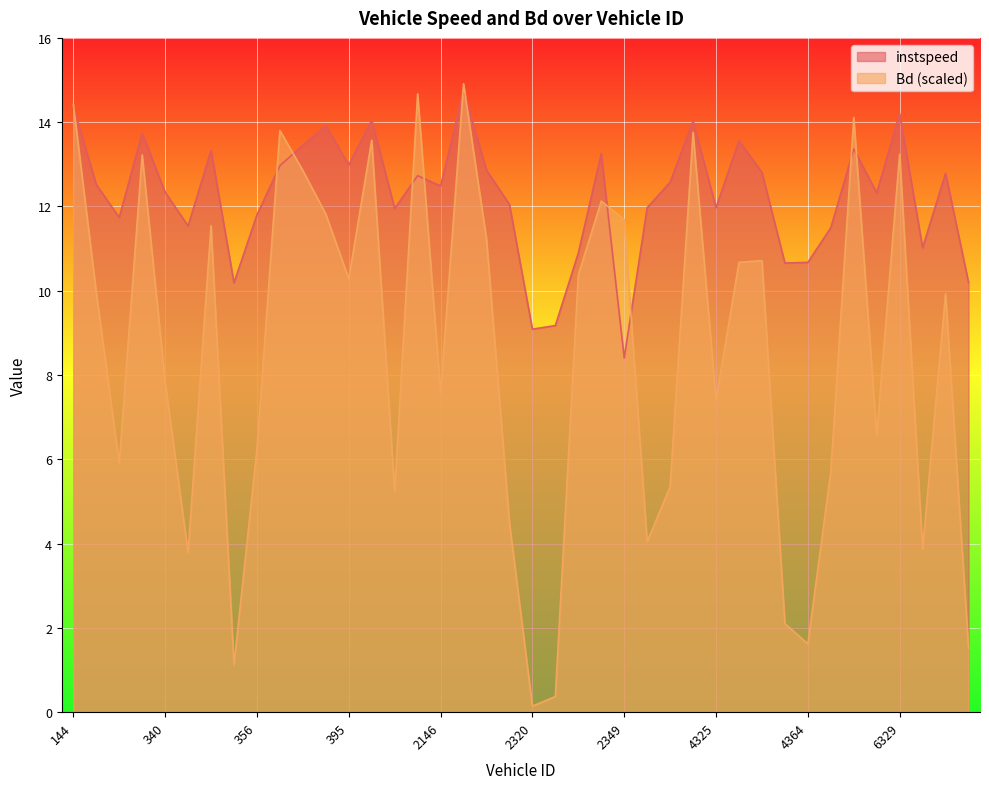

Which series has the largest total across all categories?

instspeed